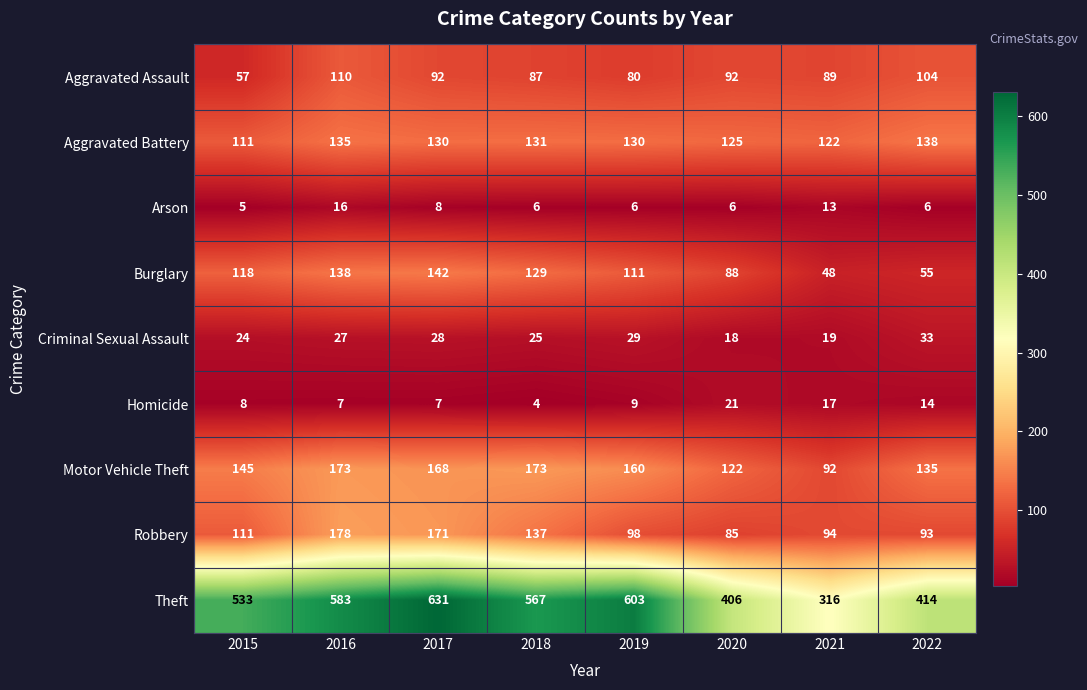

What is the total value across all series at 2018?

1259